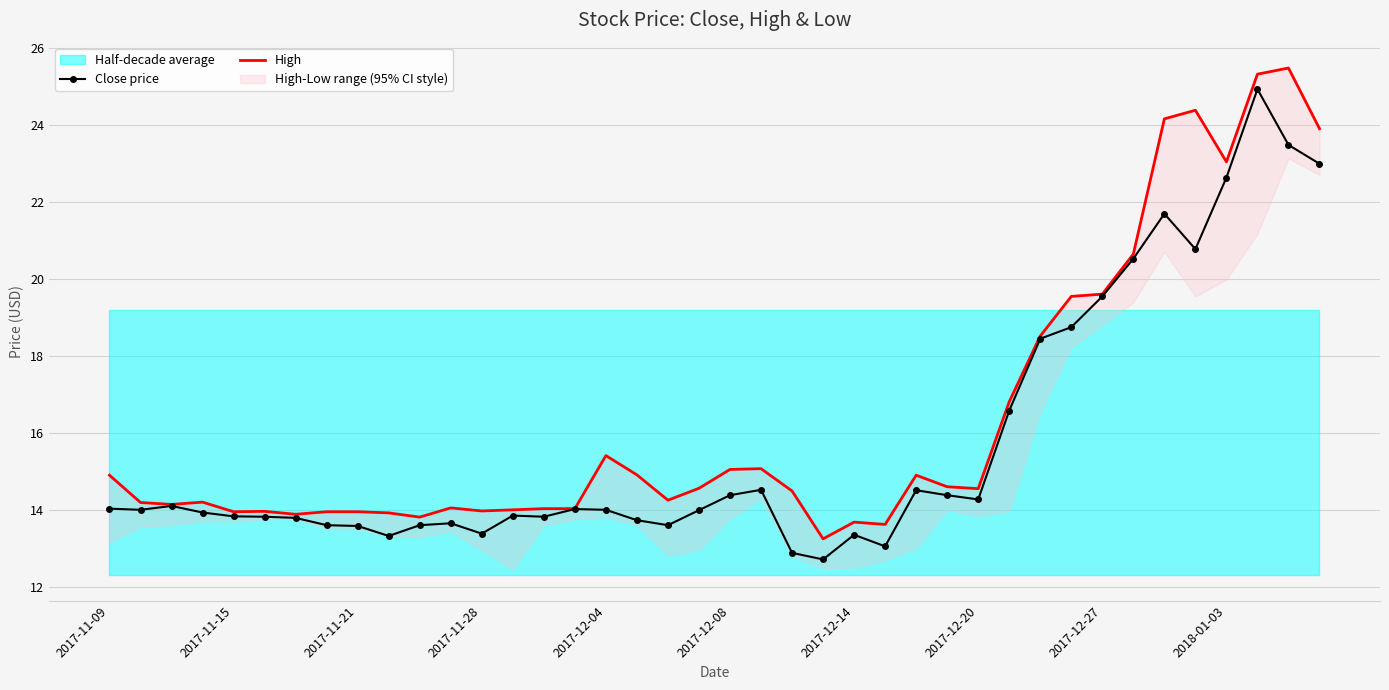

How many lines are shown in the chart?

2